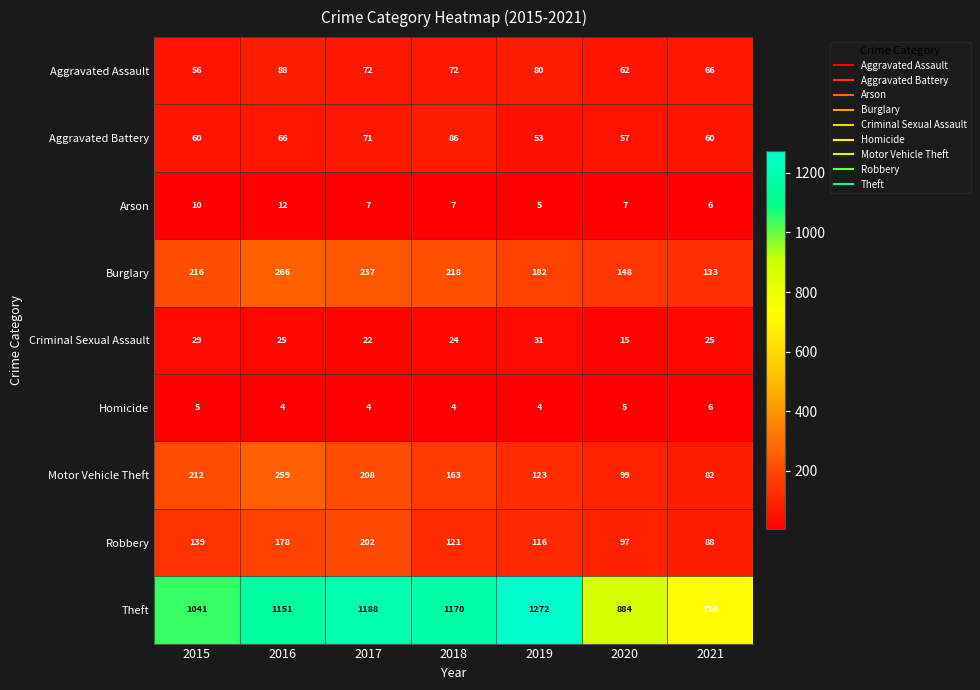

Count the number of categories in the chart.

7